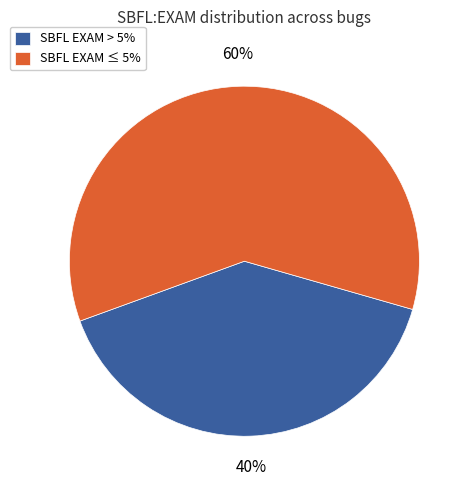

How many segments does this pie chart have?

2